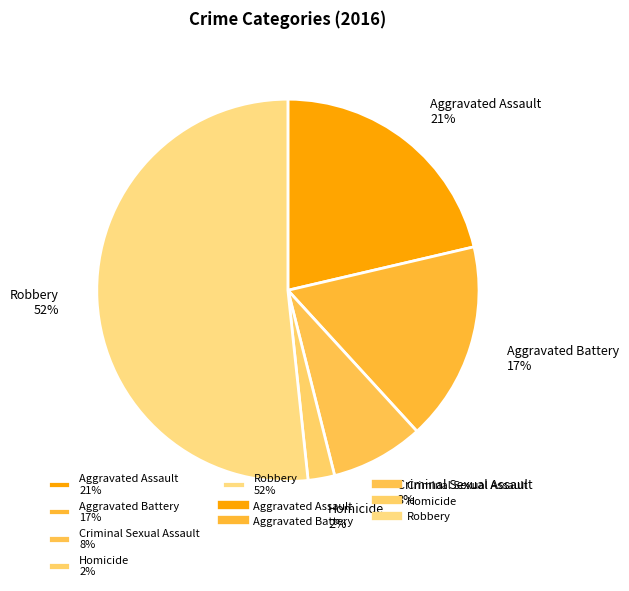

What percentage is the Criminal Sexual Assault slice, to the nearest percent?

8%